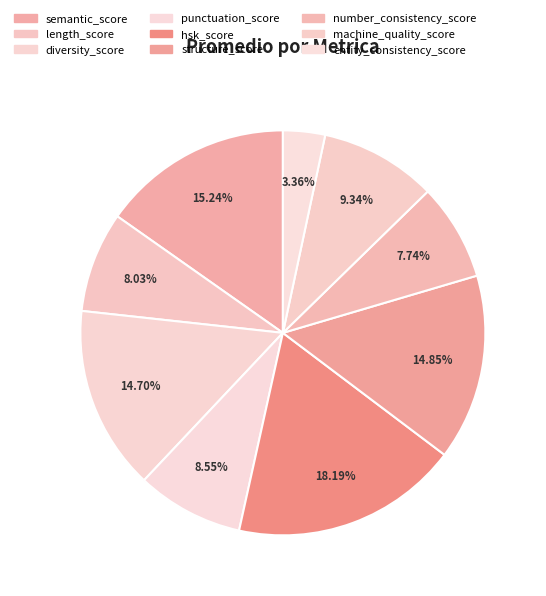

How many slices are in this pie chart?

9